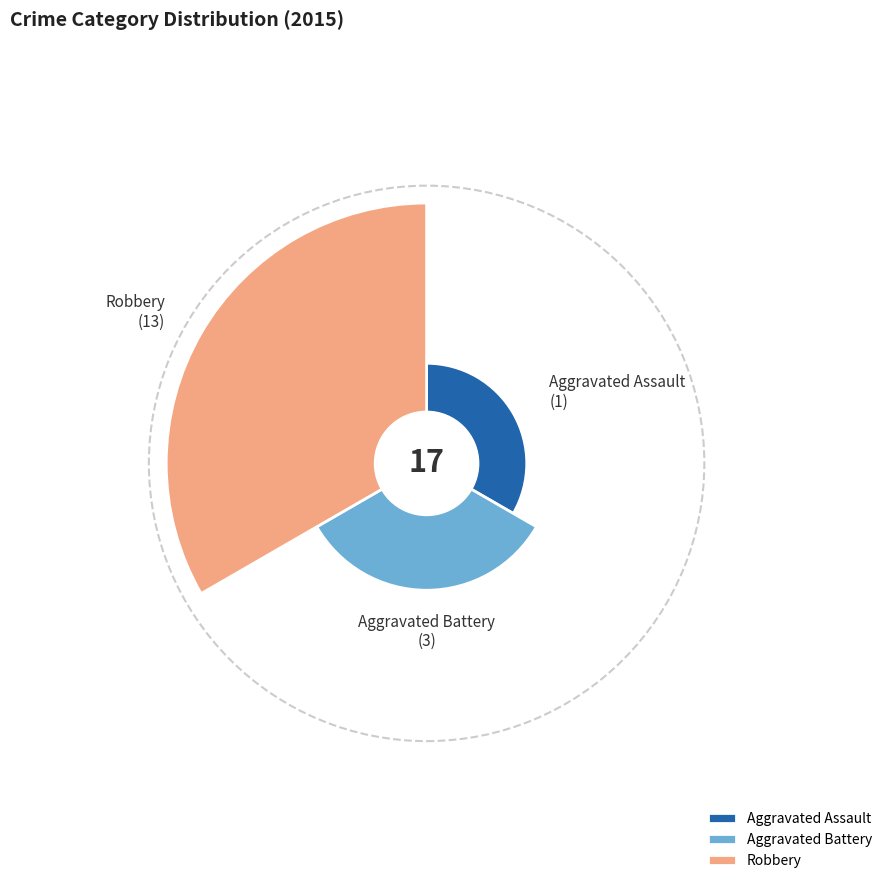

What percentage do Aggravated Assault and Robbery together represent?

82.4%